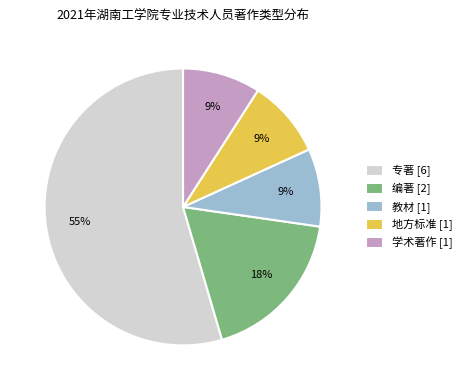

Is the sum of 学术著作 [1] and 编著 [2] greater than half?

No